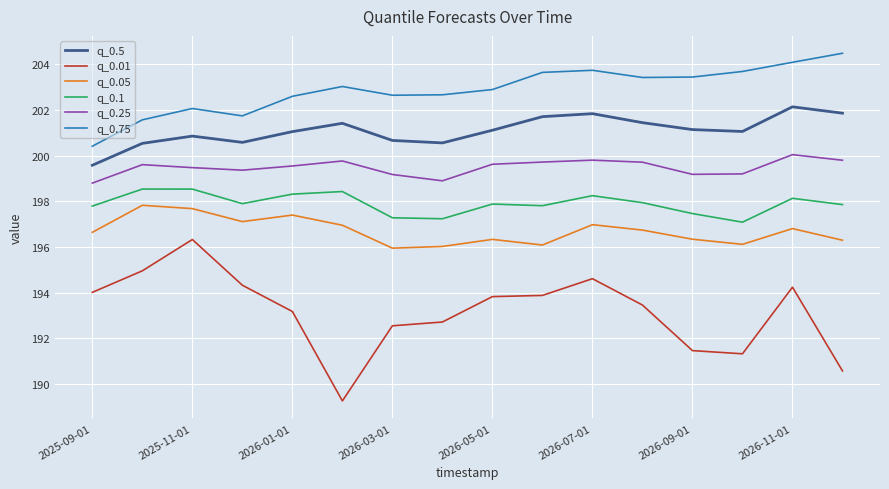

Which series has the widest spread of values?

q_0.01